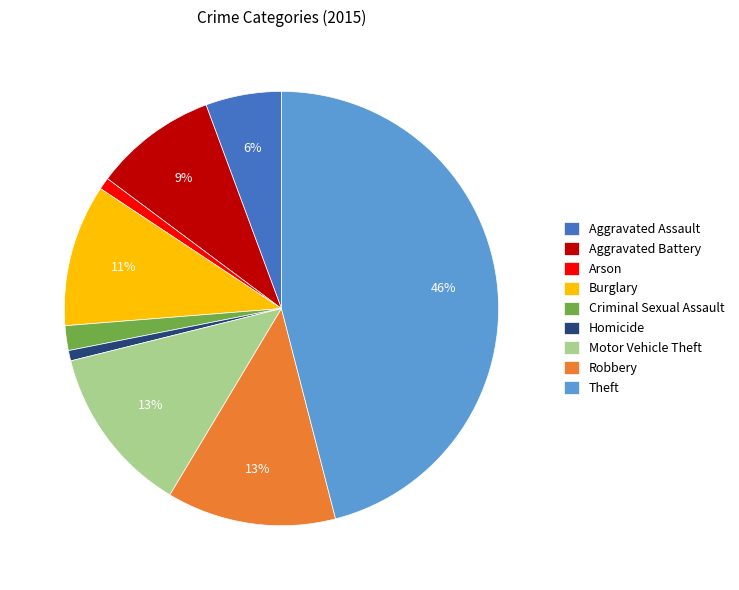

To the nearest percent, what percentage of the pie is Aggravated Battery?

9%